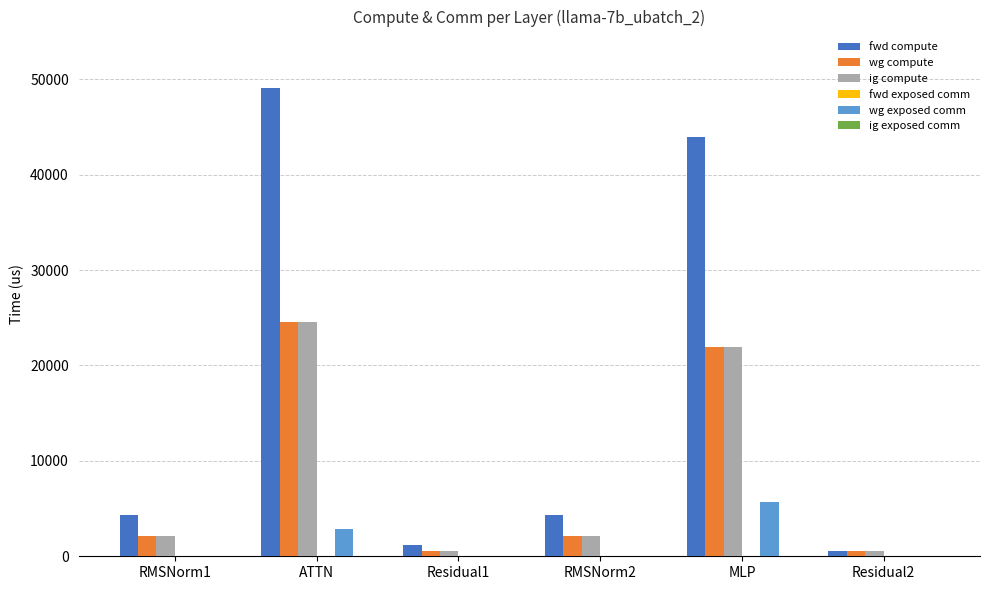

Are the bars horizontal?

No